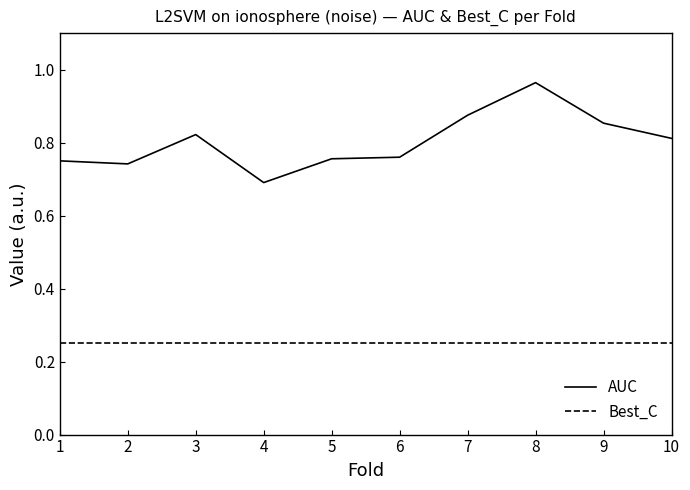

What are all the series names shown in the legend?

AUC, Best_C